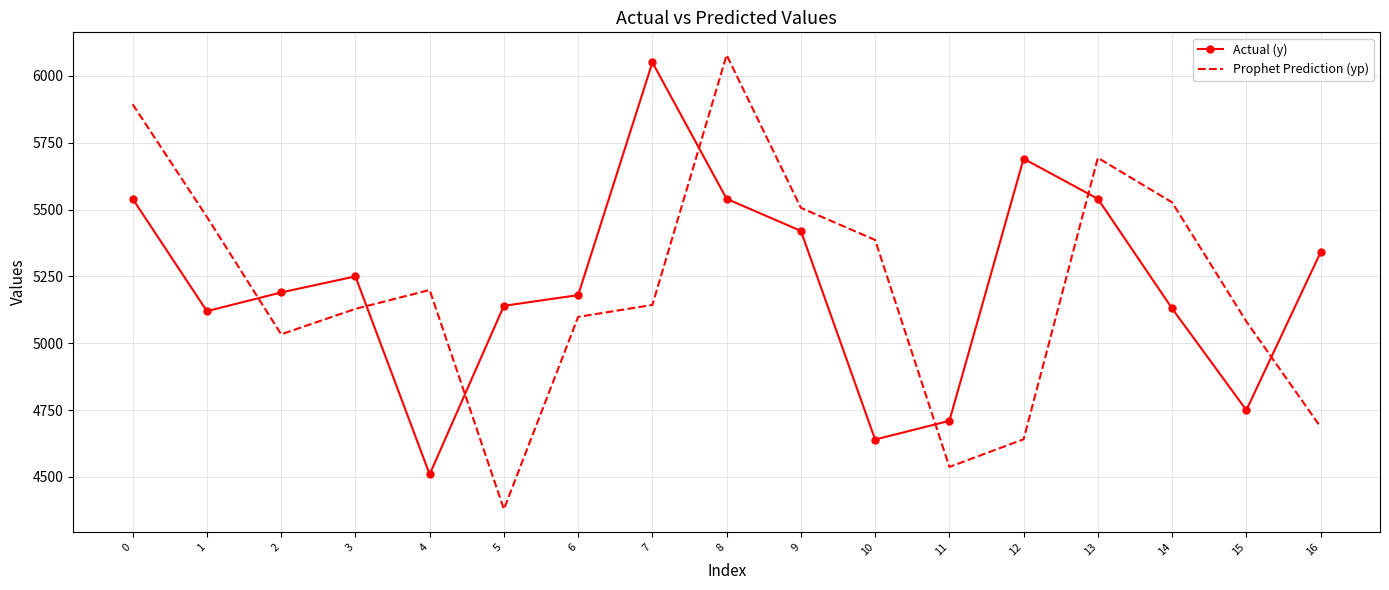

What is the difference between the highest and lowest values at 11?

172.3